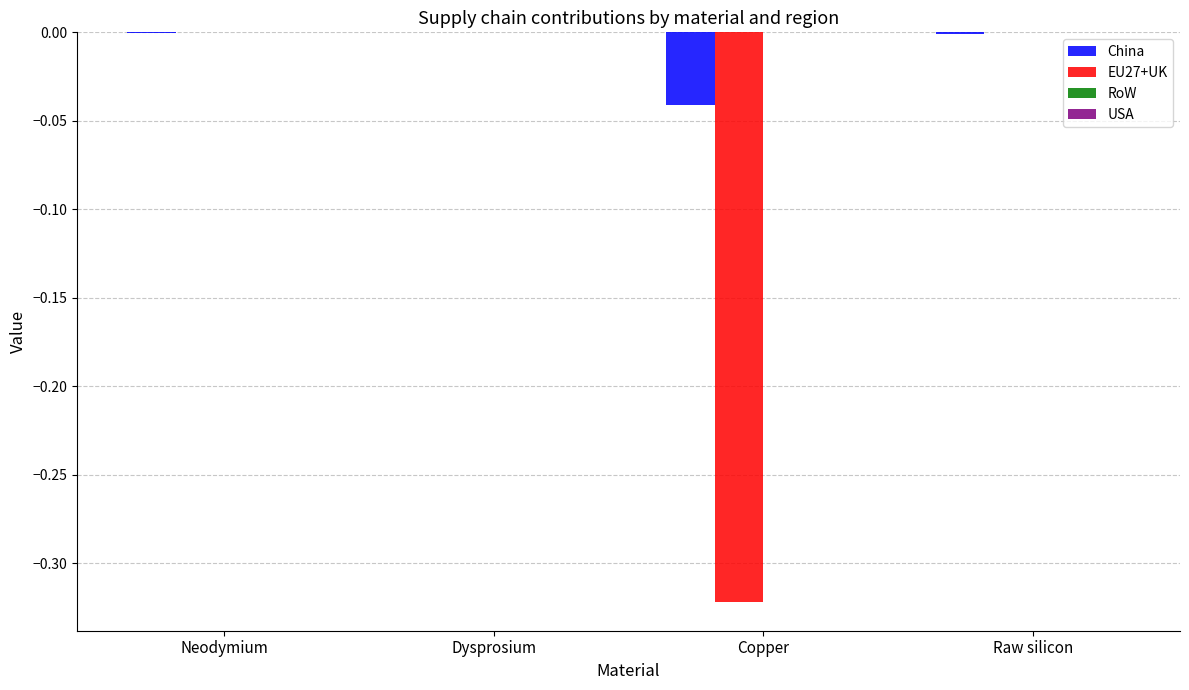

How many data points does each series have?

4